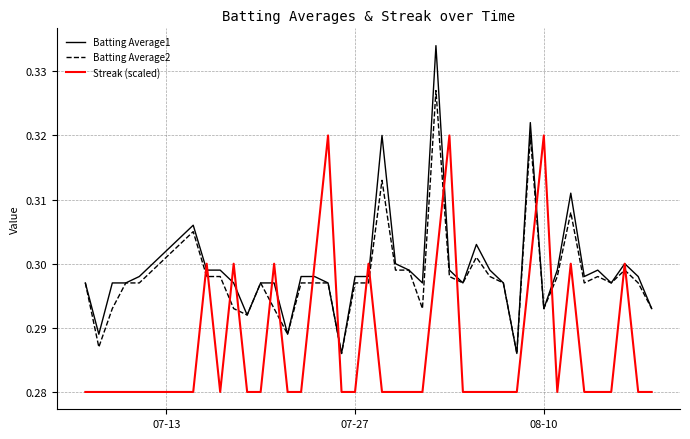

Which series ends up on top after the final intersection of Batting Average1 and Streak (scaled)?

Batting Average1